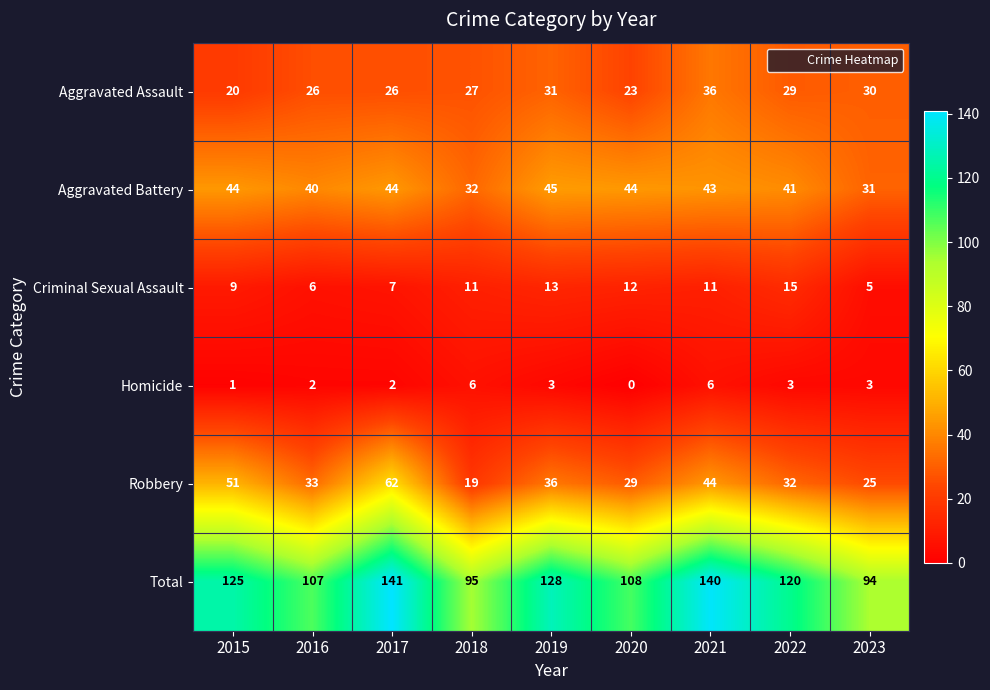

At which label does Homicide first exceed 3?

2018